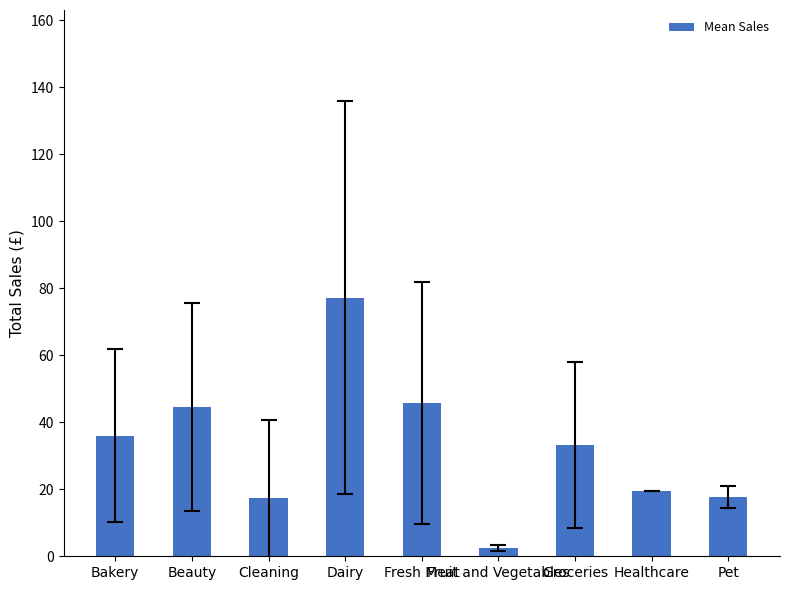

What is the change in value from Cleaning to Fresh Meat?

+28.5